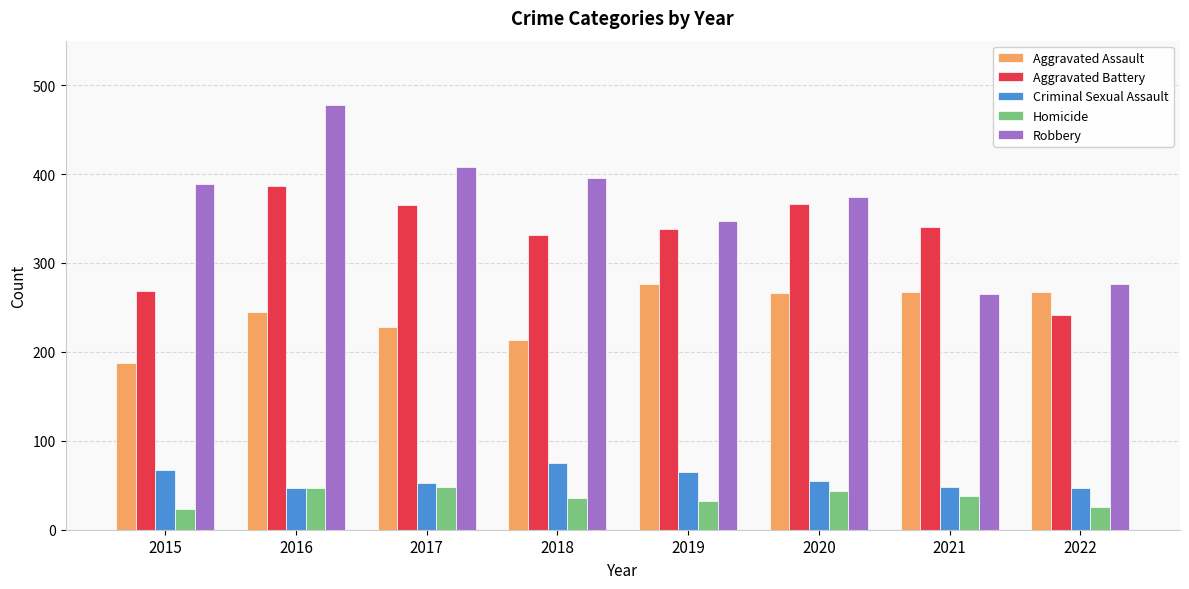

Which series changed the most between 2016 and 2017?

Robbery